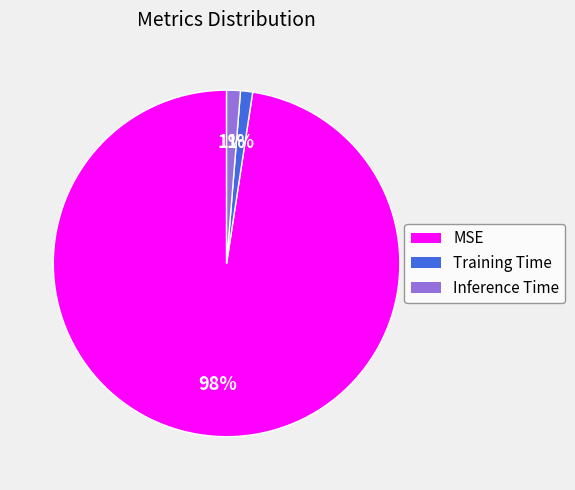

To the nearest percent, what is the average slice percentage?

33%